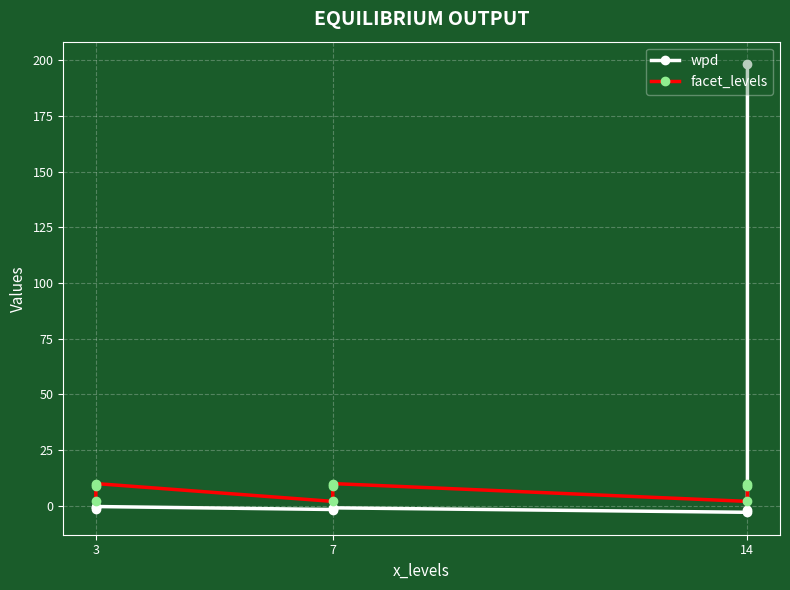

At which category does facet_levels reach its first local valley?

7